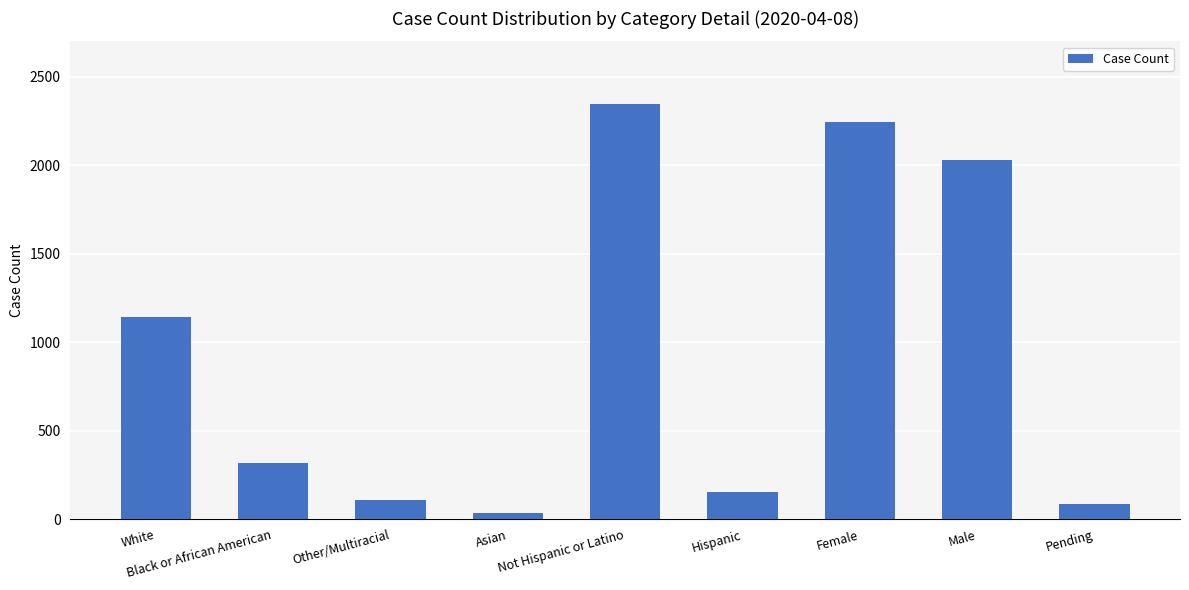

What is the change in value from Not Hispanic or Latino to Male?

-321